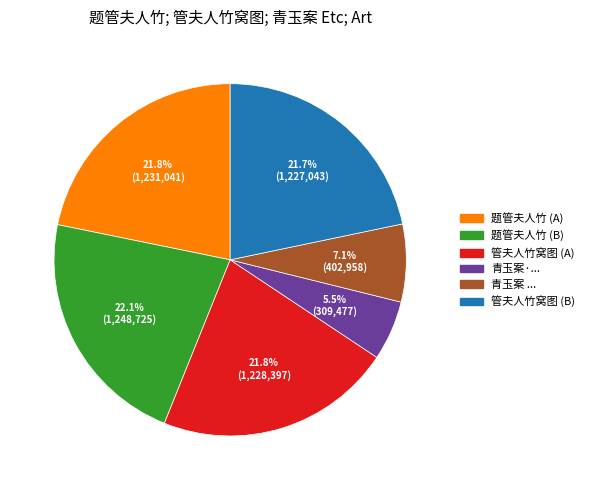

What is the smallest slice in the pie chart?

青玉案·...